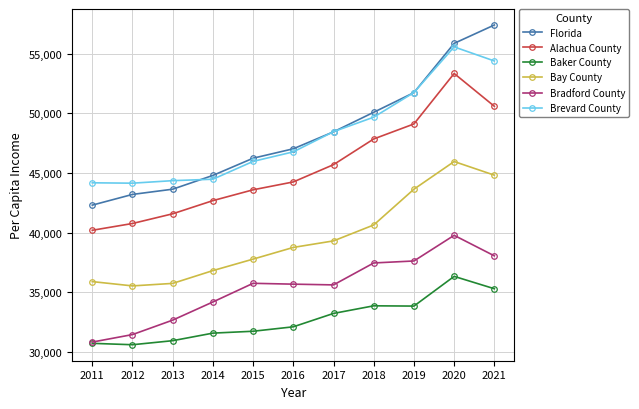

Rank the series by their maximum value, from lowest to highest.

Baker County, Bradford County, Bay County, Alachua County, Brevard County, Florida